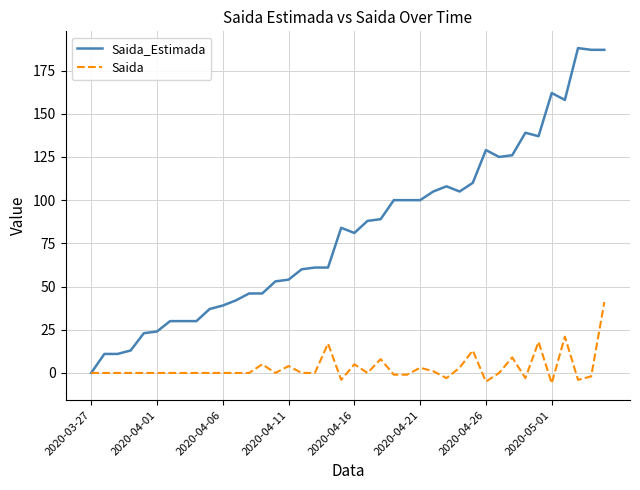

Which series has the largest total across all categories?

Saida_Estimada